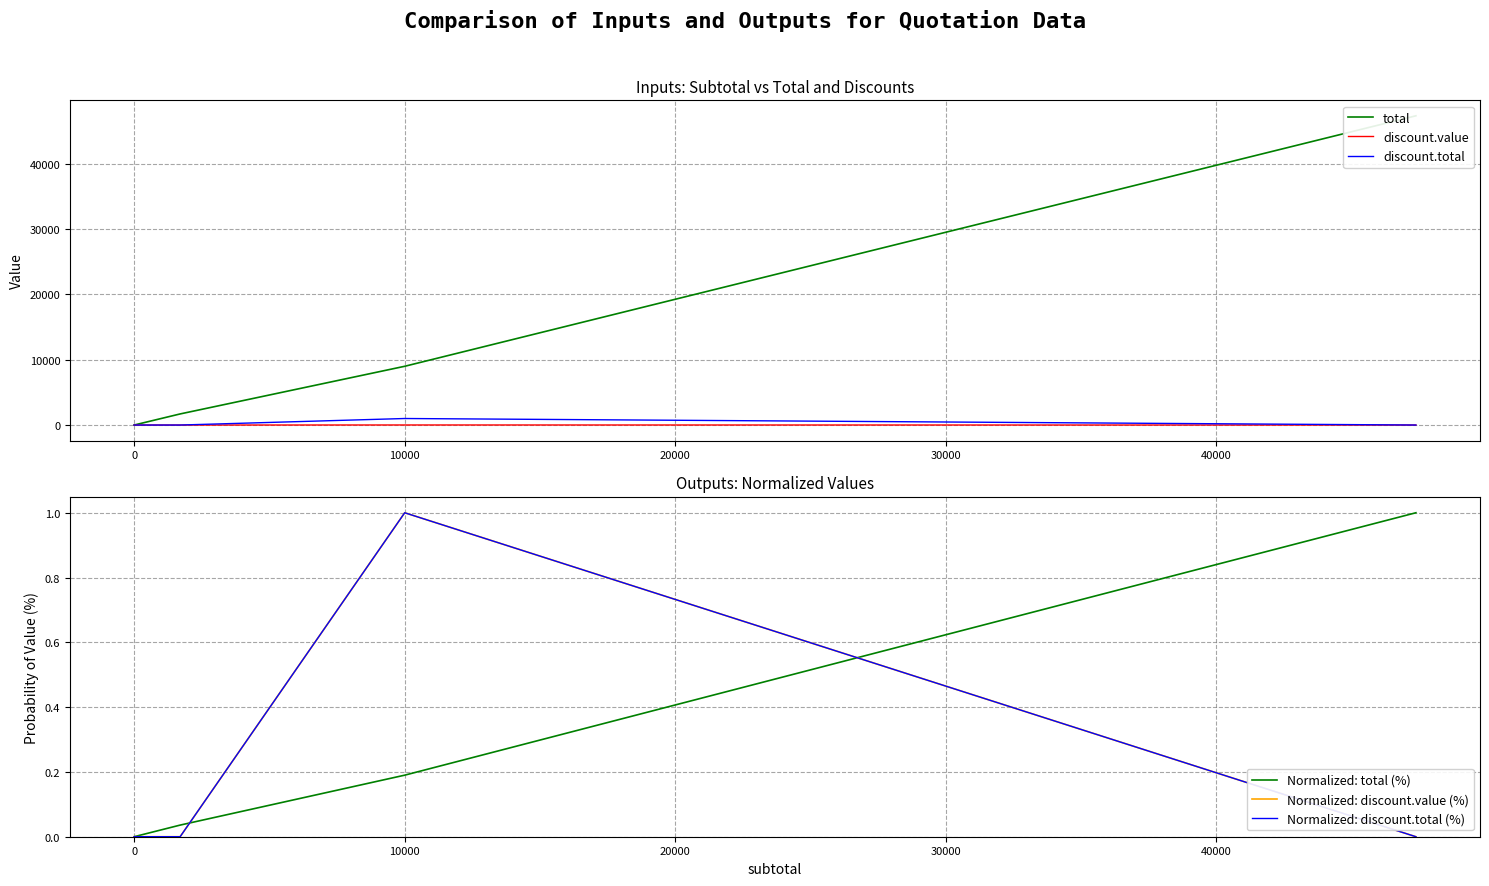

True or false: discount.total has a value of 334.6 at 0.

False